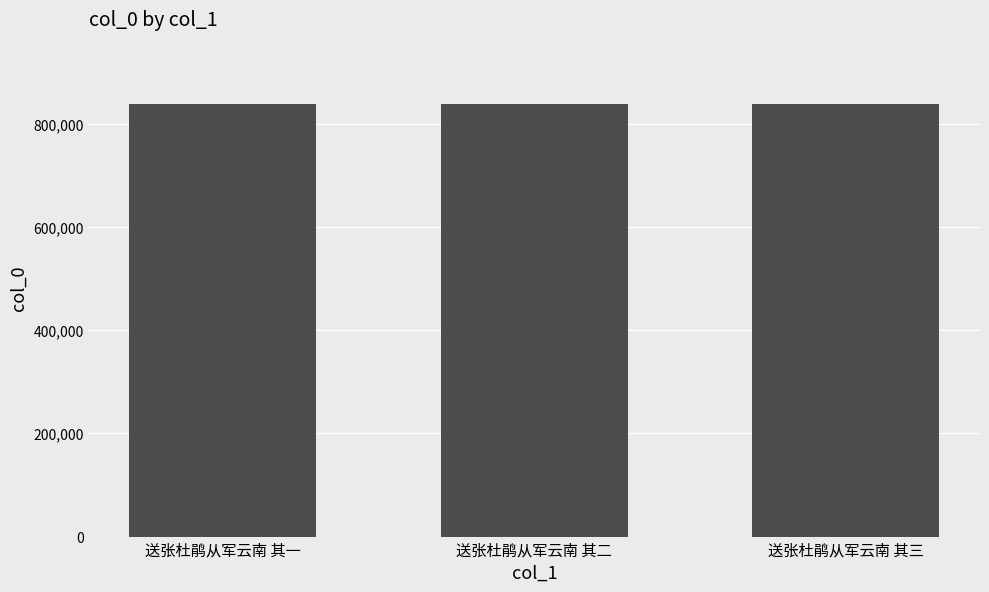

What is the change in value from 送张杜鹃从军云南 其二 to 送张杜鹃从军云南 其三?

+1